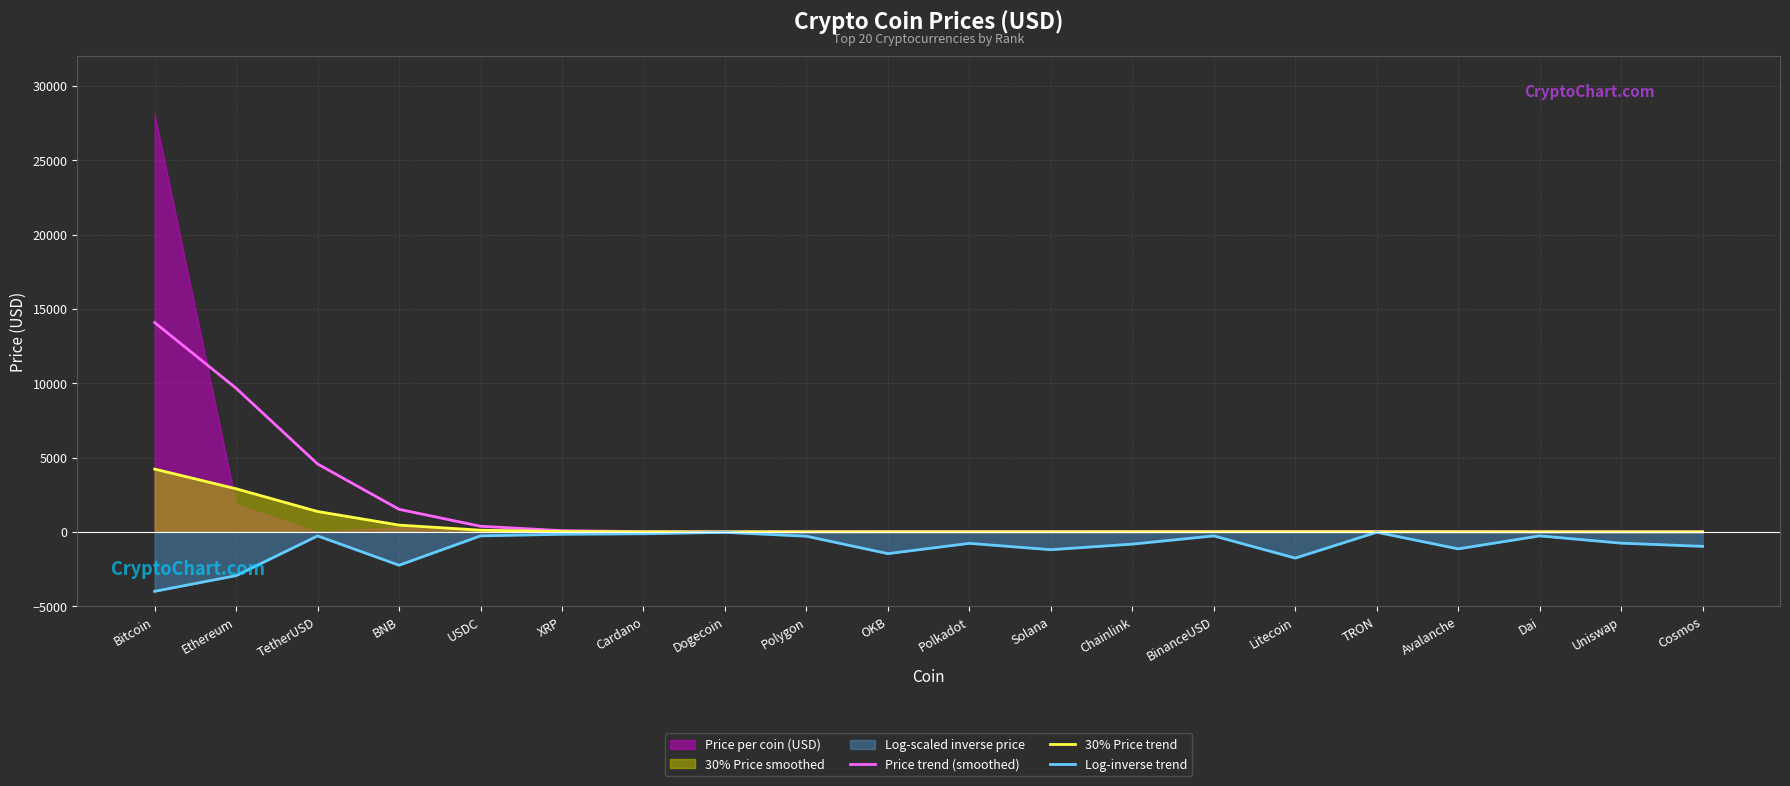

True or false: 30% Price trend and Price trend (smoothed) intersect in this chart.

False